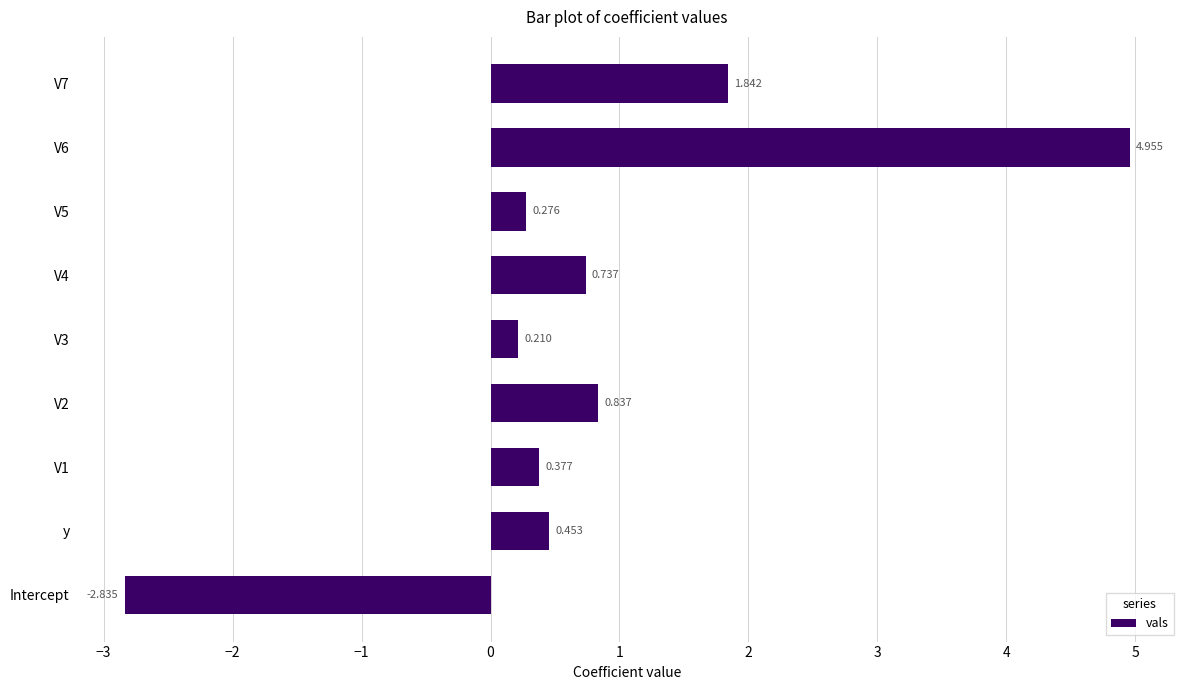

Count the number of values greater than 0.

8